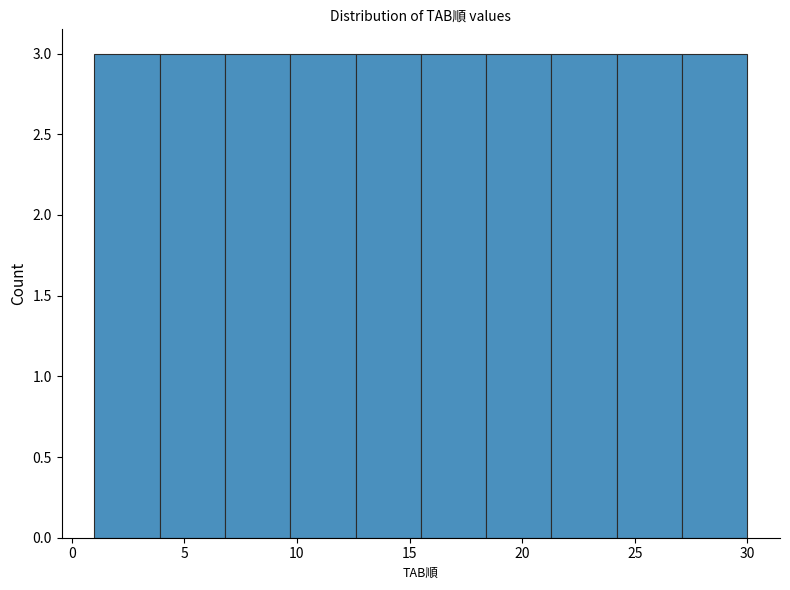

Reading left to right, transcribe this chart: for each bar, give the range it covers on the x-axis and its height. Neither the bar edges nor the heights are printed on the chart, so give them approximately, as read against the axes.

1.0 to 3.9: 3
3.9 to 6.8: 3
6.8 to 9.7: 3
9.7 to 12.6: 3
12.6 to 15.5: 3
15.5 to 18.4: 3
18.4 to 21.3: 3
21.3 to 24.2: 3
24.2 to 27.1: 3
27.1 to 30.0: 3